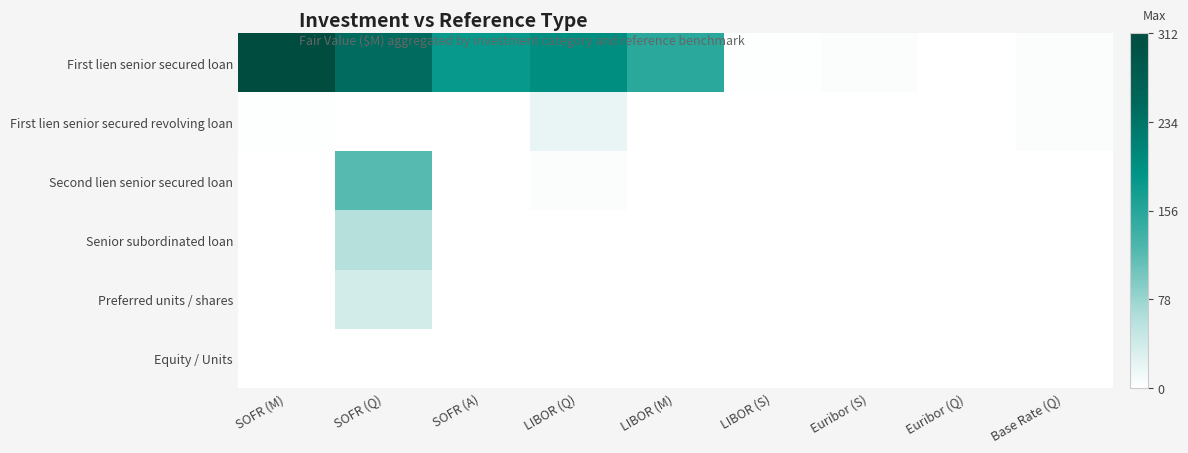

What is the sum of all First lien senior secured loan values?

1101.5